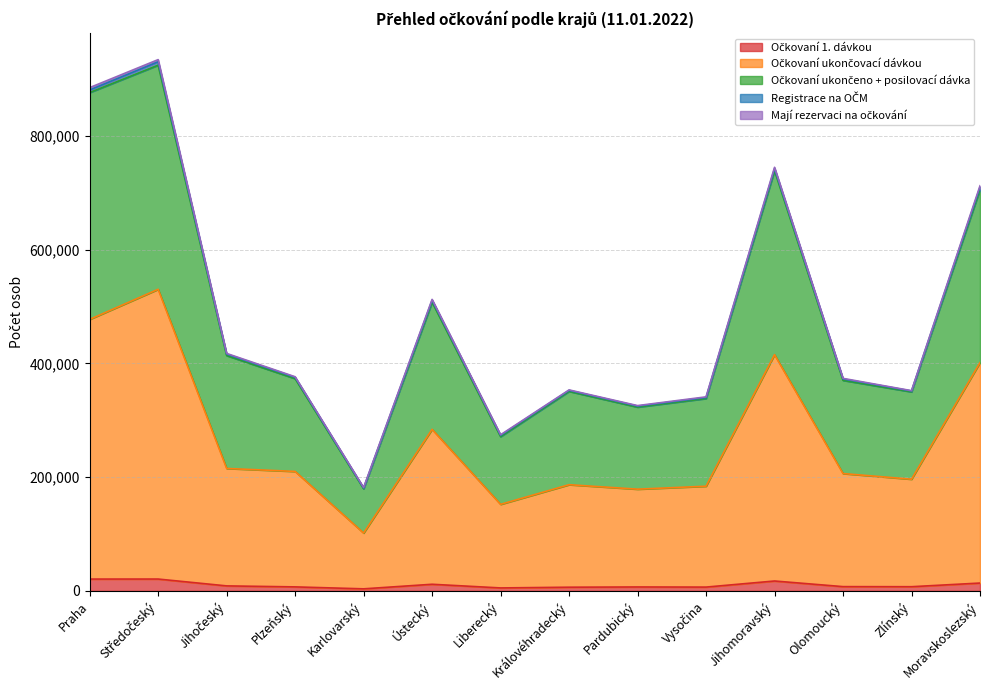

Is the value of Očkovaní 1. dávkou at Jihočeský greater than the value of Očkovaní ukončeno + posilovací dávka at Ústecký?

No